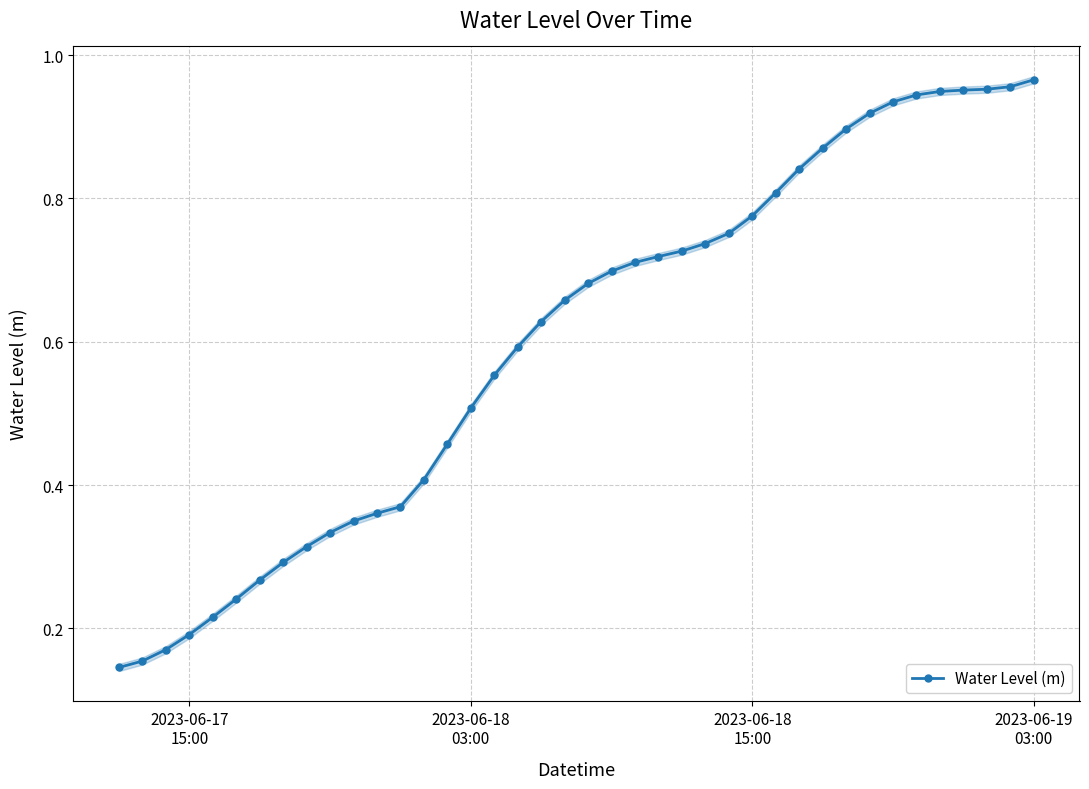

How many lines are shown in the chart?

1